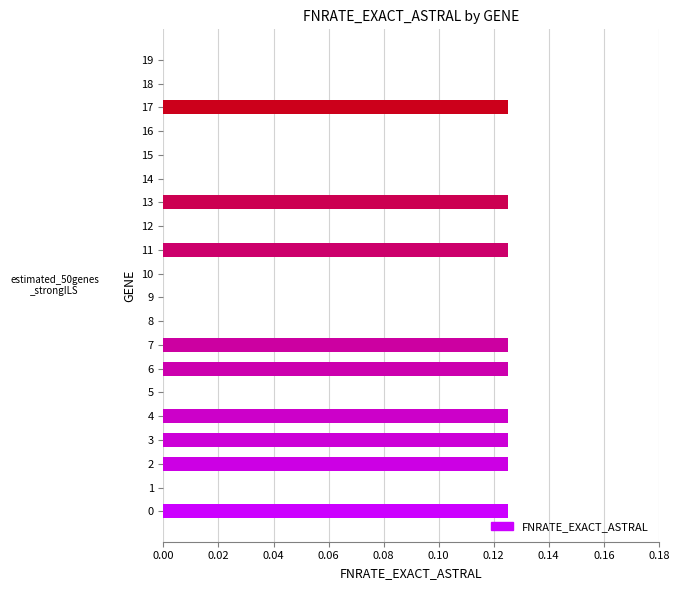

What is the sum of all values?

1.1